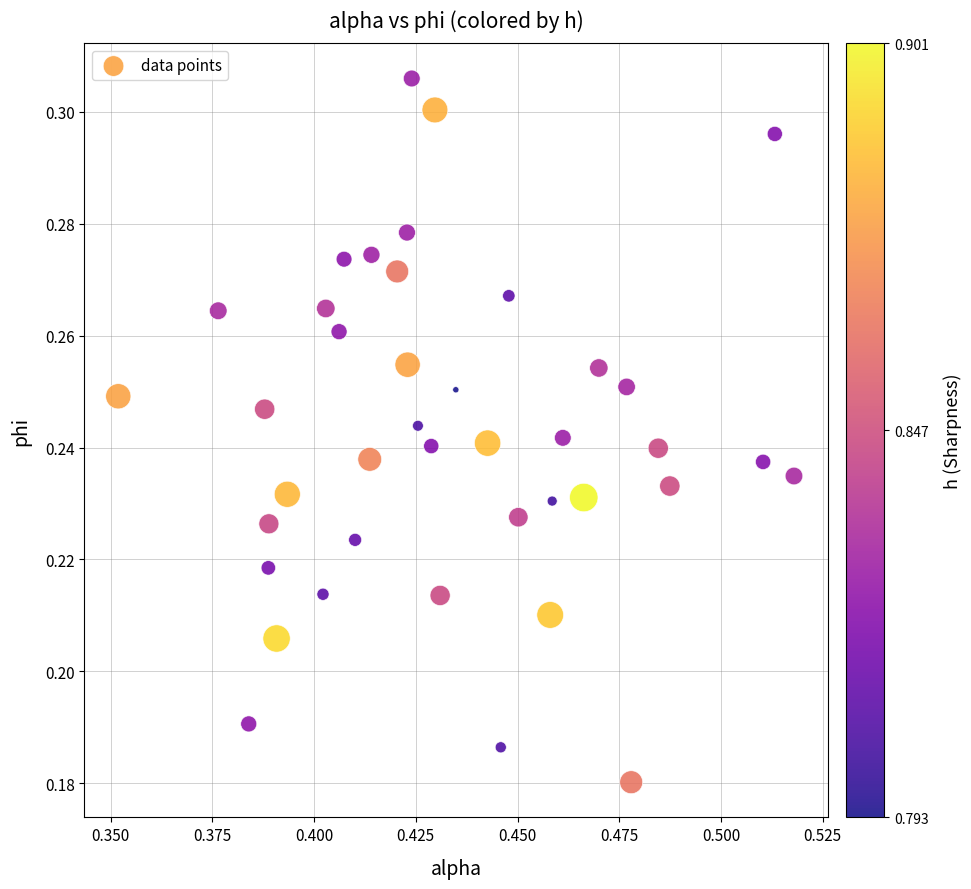

How many data points are displayed?

40